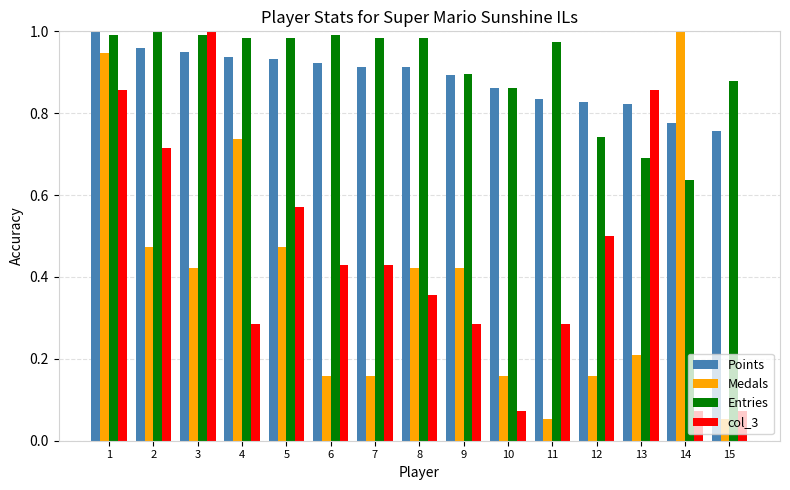

Are the bars grouped side by side (vs. stacked)?

Yes